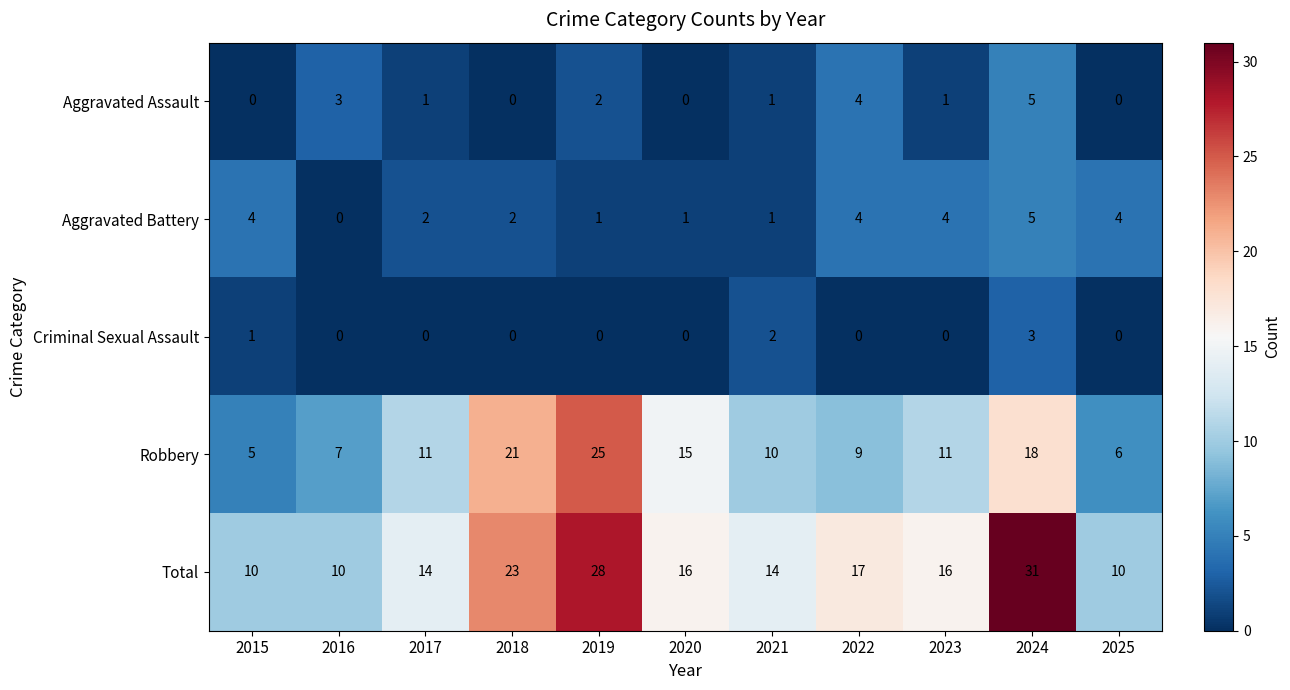

How many values in the Total series are below 16?

5